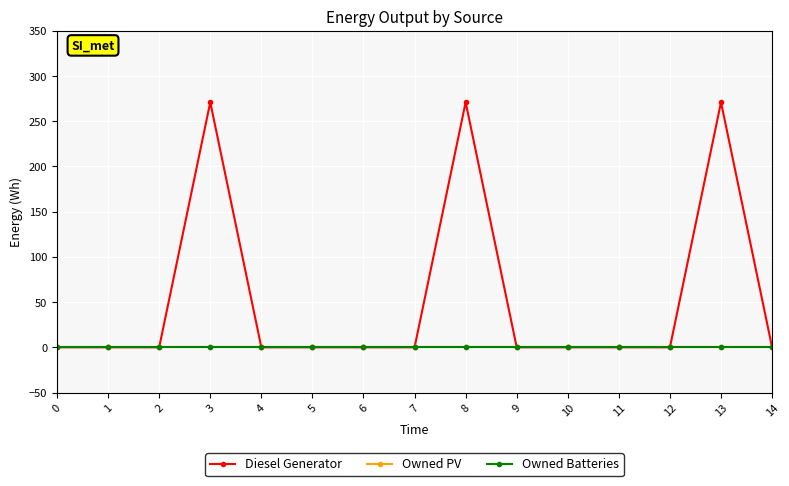

Reading left to right, what are all the values shown in this chart?

Diesel Generator: 0	0	0	271	0	0	0	0	271	0	0	0	0	271	0
Owned PV: 0	0	0	0	0	0	0	0	0	0	0	0	0	0	0
Owned Batteries: 0	0	0	0	0	0	0	0	0	0	0	0	0	0	0